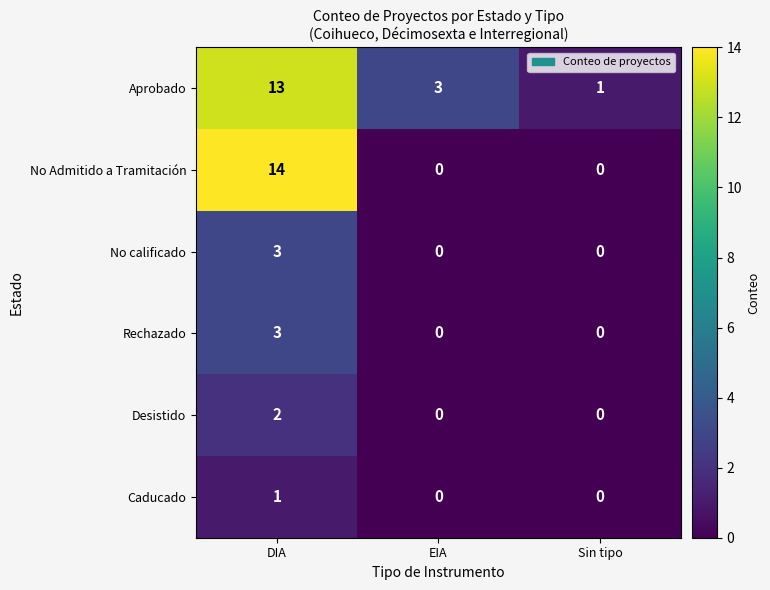

Which category has the highest value across all series?

DIA